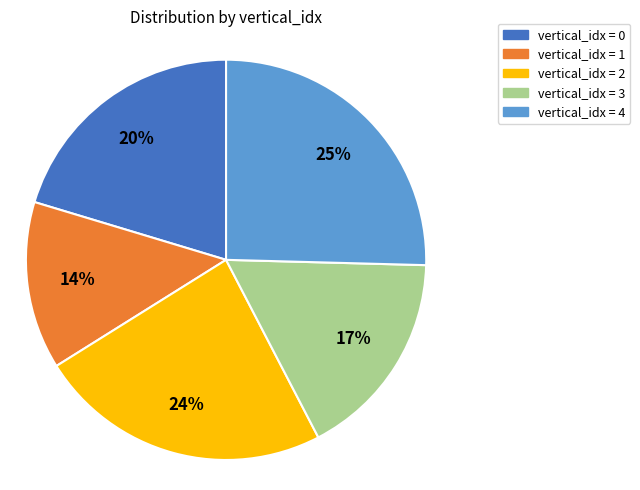

To the nearest percent, what is the average slice percentage?

20%